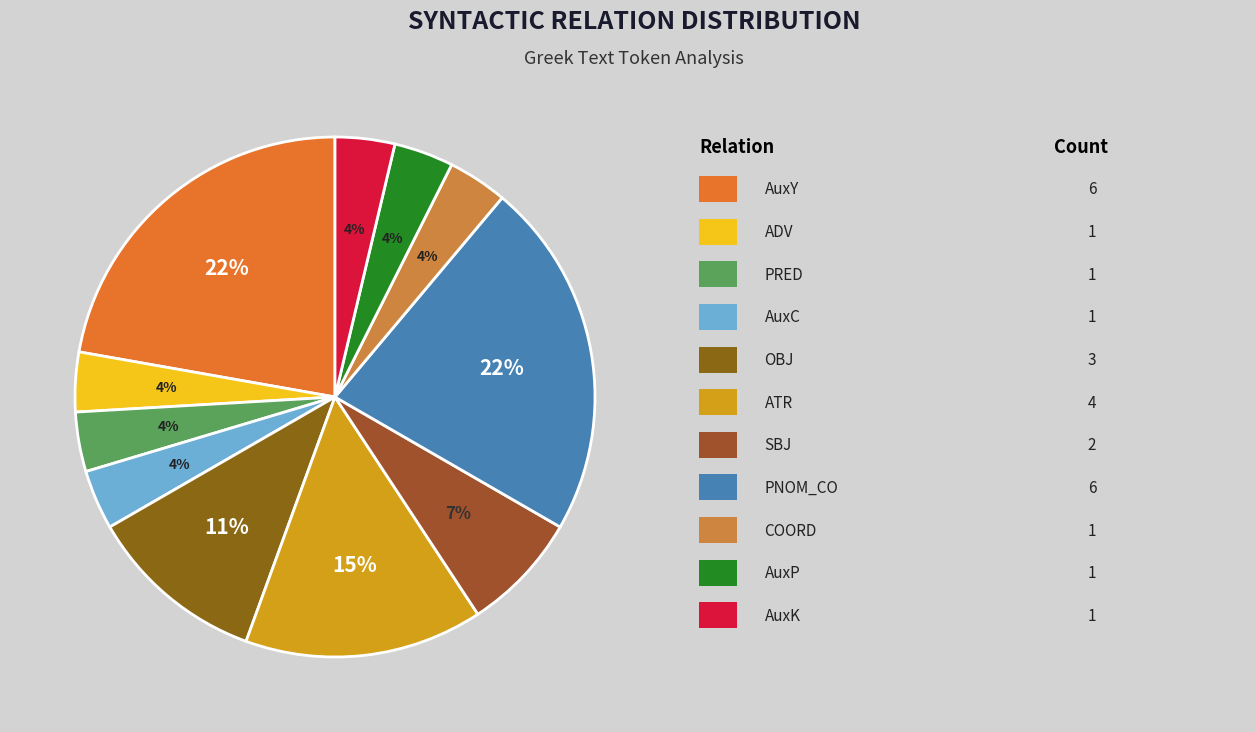

What is the largest slice in the pie chart?

AuxY